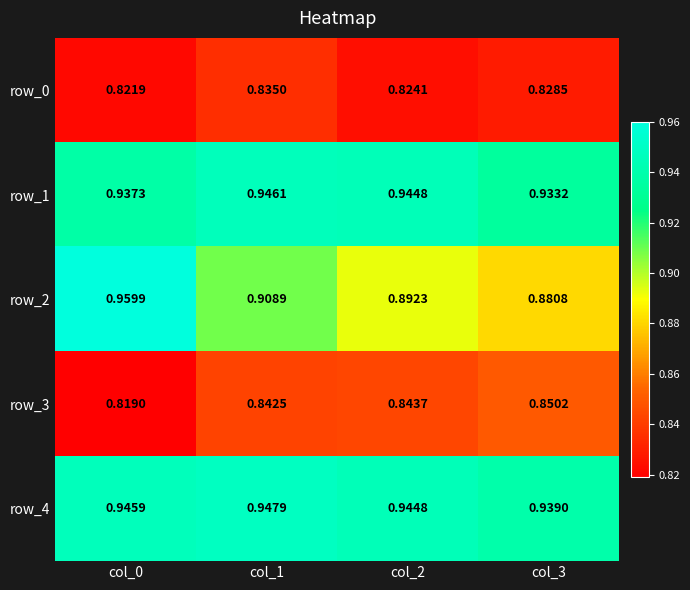

The value of row_4 at col_0 is 1.5. True or false?

False